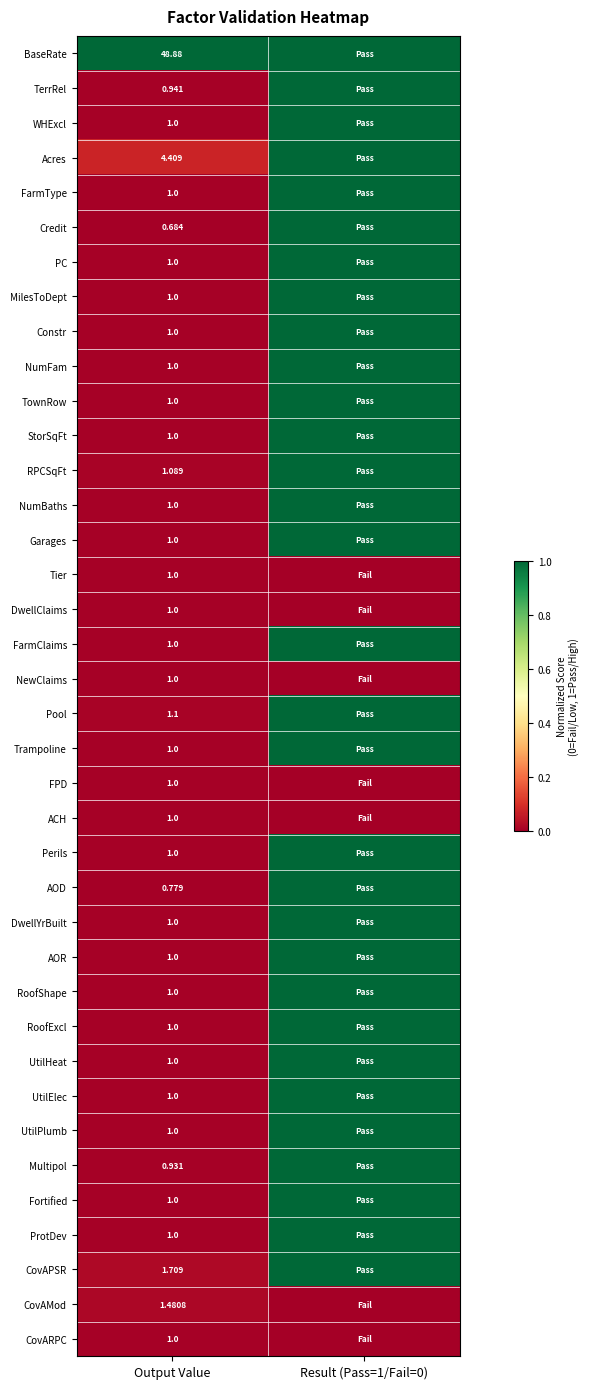

True or false: UtilPlumb has a value of 1.0 at Result (Pass=1/Fail=0).

True